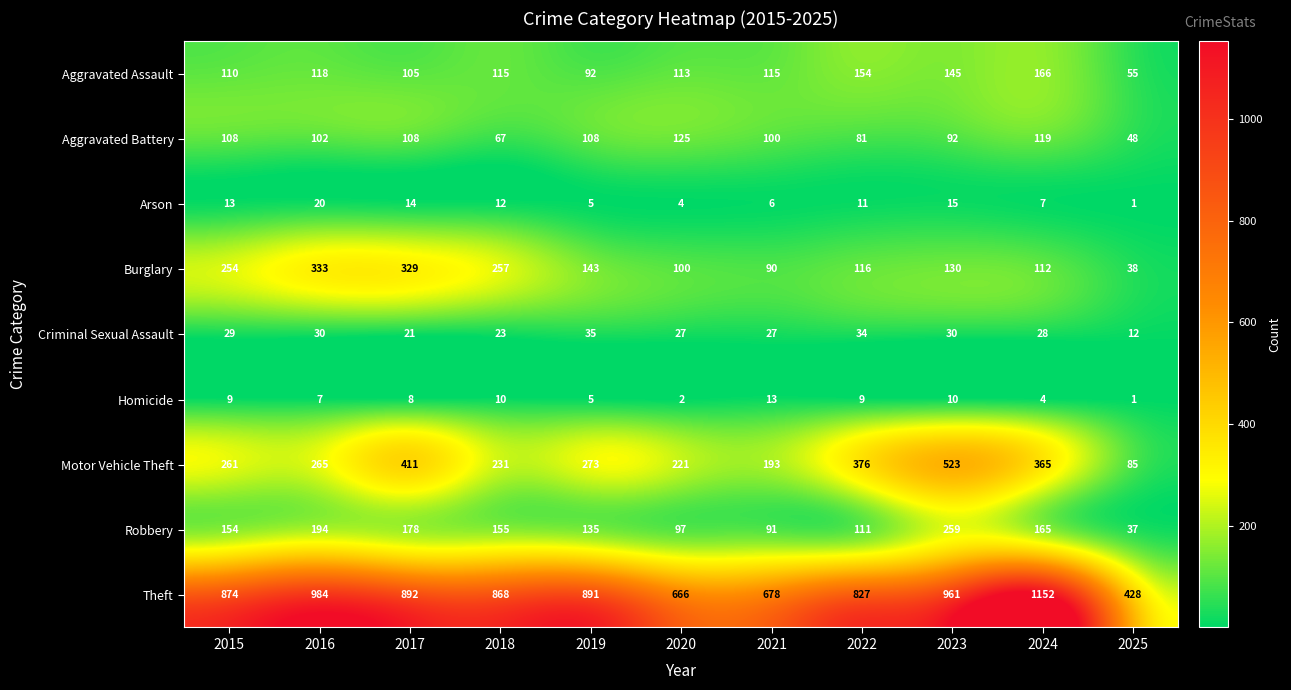

Is the value of Theft at 2024 greater than the value of Criminal Sexual Assault at 2016?

Yes